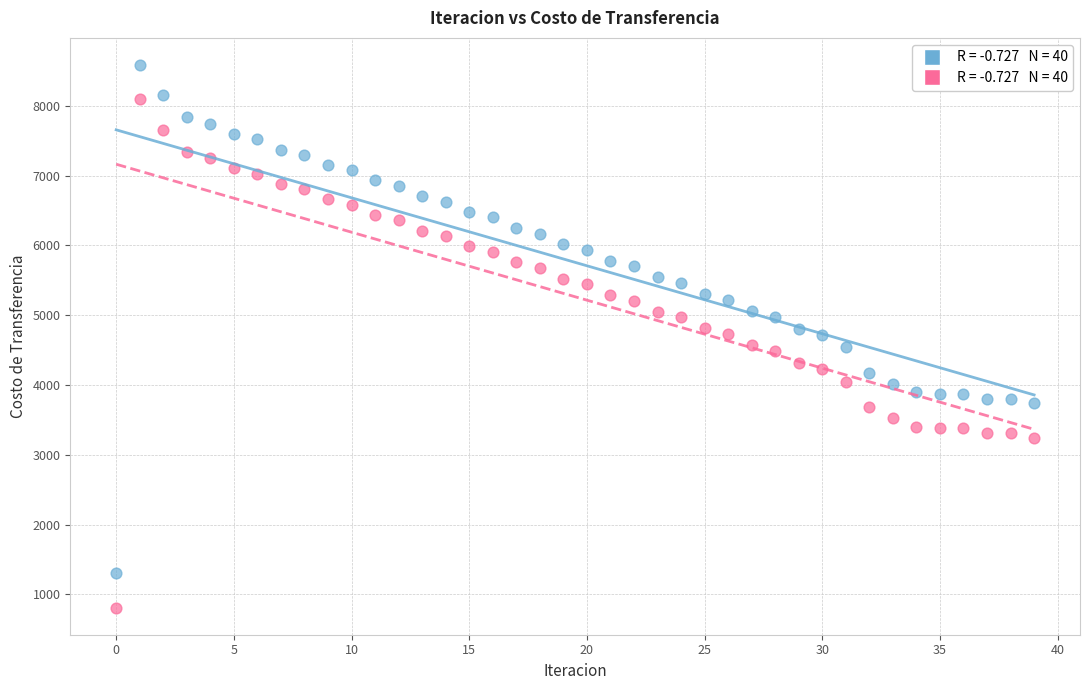

Count the number of points in this scatter plot.

80